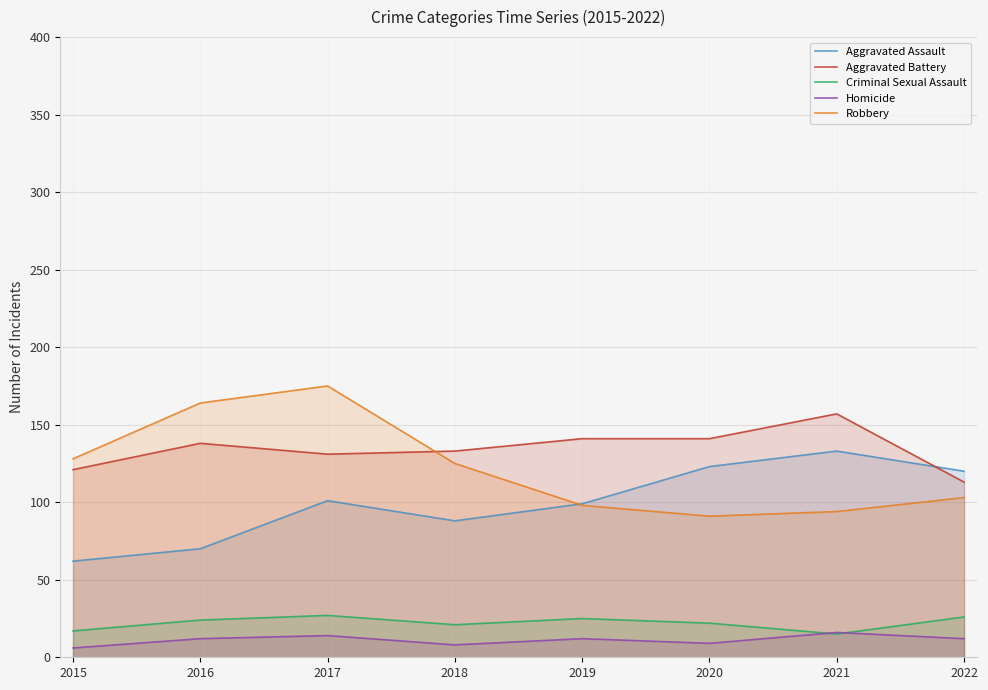

What is the difference between the maximum and minimum values in the Criminal Sexual Assault series?

12